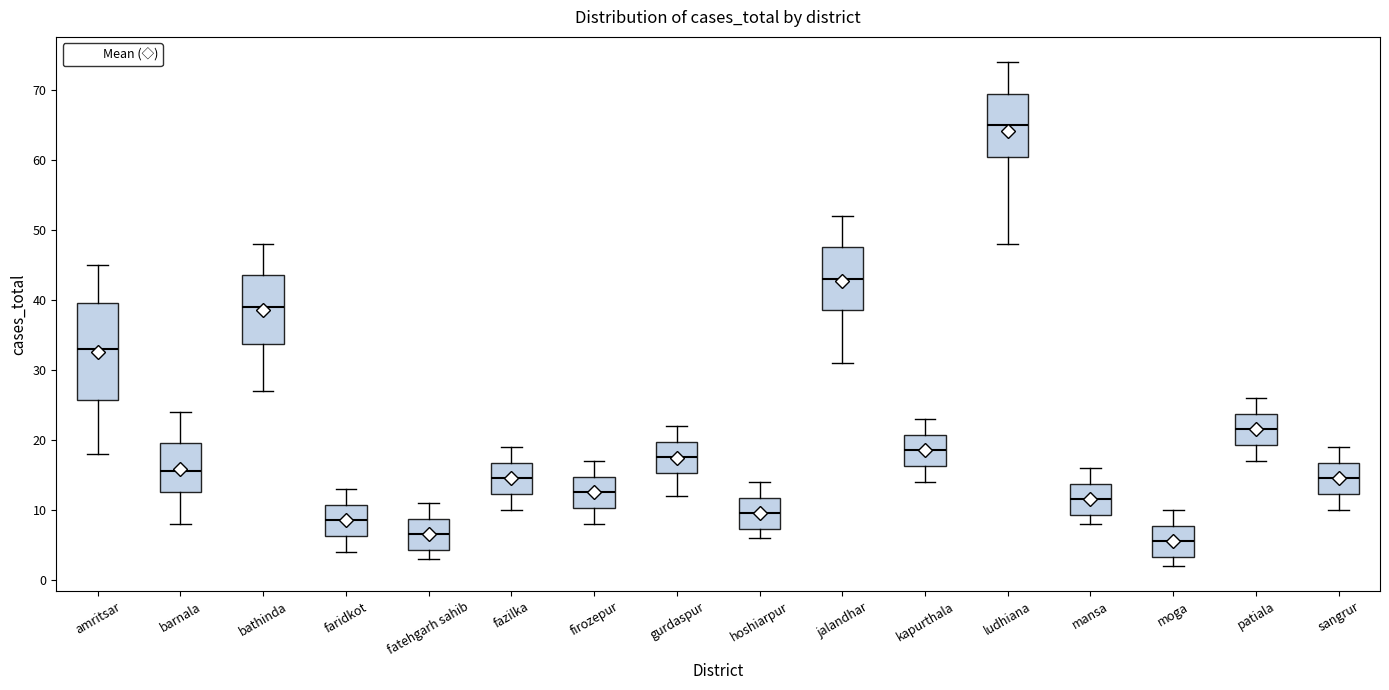

Reading left to right, transcribe this box plot: for each box, give where its median line is, the range the box spans, and where its two whiskers end, as read against the y-axis. The values are not printed on the chart, so give them approximately, as read against the axis.

amritsar: median 33, box 26 to 40, whiskers 18 to 45
barnala: median 16, box 13 to 20, whiskers 8 to 24
bathinda: median 39, box 34 to 44, whiskers 27 to 48
faridkot: median 9, box 6 to 11, whiskers 4 to 13
fatehgarh sahib: median 7, box 4 to 9, whiskers 3 to 11
fazilka: median 15, box 12 to 17, whiskers 10 to 19
firozepur: median 13, box 10 to 15, whiskers 8 to 17
gurdaspur: median 18, box 15 to 20, whiskers 12 to 22
hoshiarpur: median 10, box 7 to 12, whiskers 6 to 14
jalandhar: median 43, box 39 to 48, whiskers 31 to 52
kapurthala: median 19, box 16 to 21, whiskers 14 to 23
ludhiana: median 65, box 61 to 70, whiskers 48 to 74
mansa: median 12, box 9 to 14, whiskers 8 to 16
moga: median 6, box 3 to 8, whiskers 2 to 10
patiala: median 22, box 19 to 24, whiskers 17 to 26
sangrur: median 15, box 12 to 17, whiskers 10 to 19